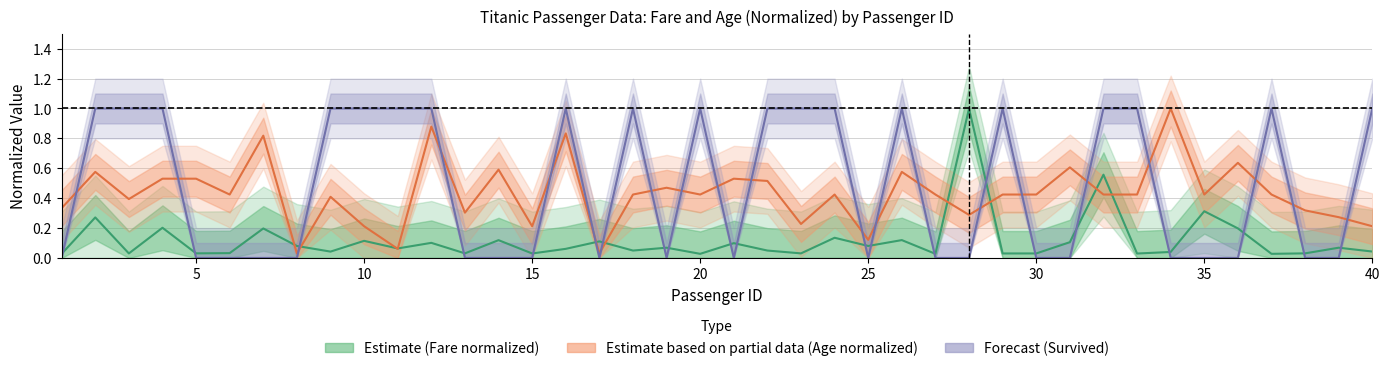

Which series changed the most between 8 and 30?

Age